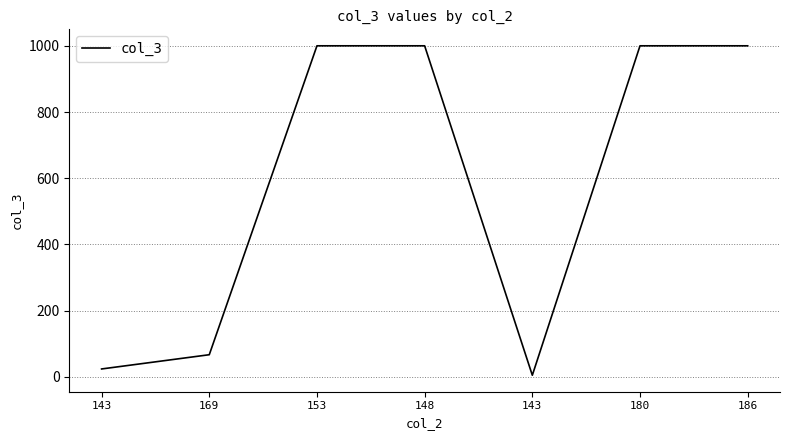

How many series are shown in this chart?

1